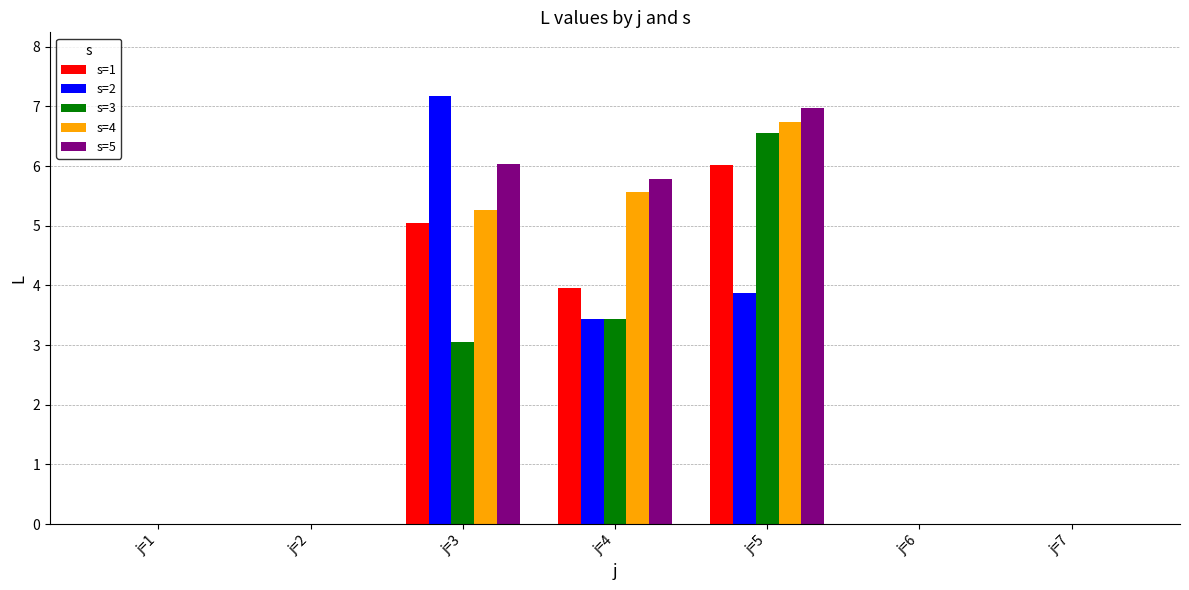

How many series are shown in this chart?

5